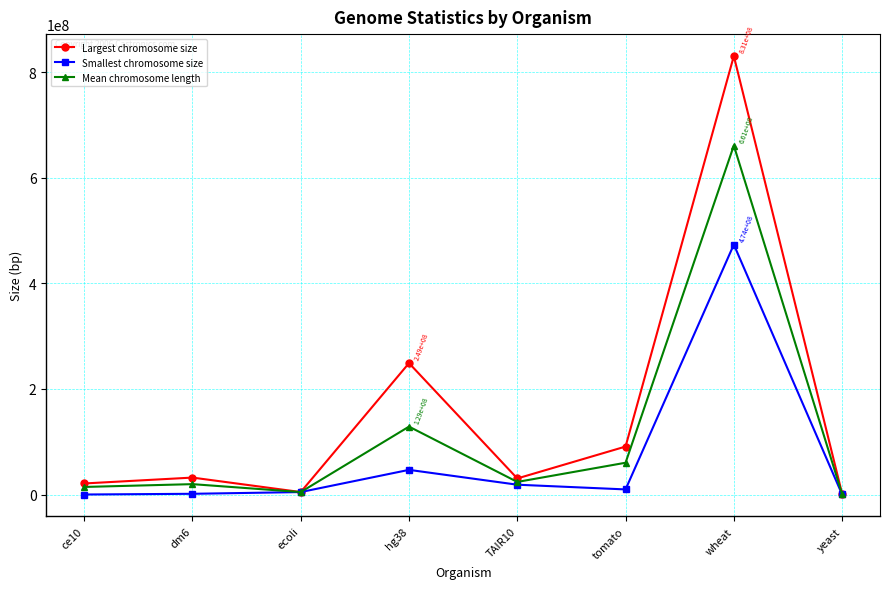

What is the total value across all series at TAIR10?

72841996.6